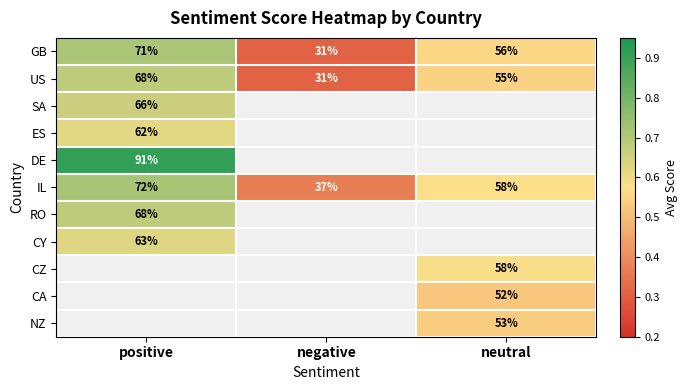

What value does the GB series have at neutral?

56